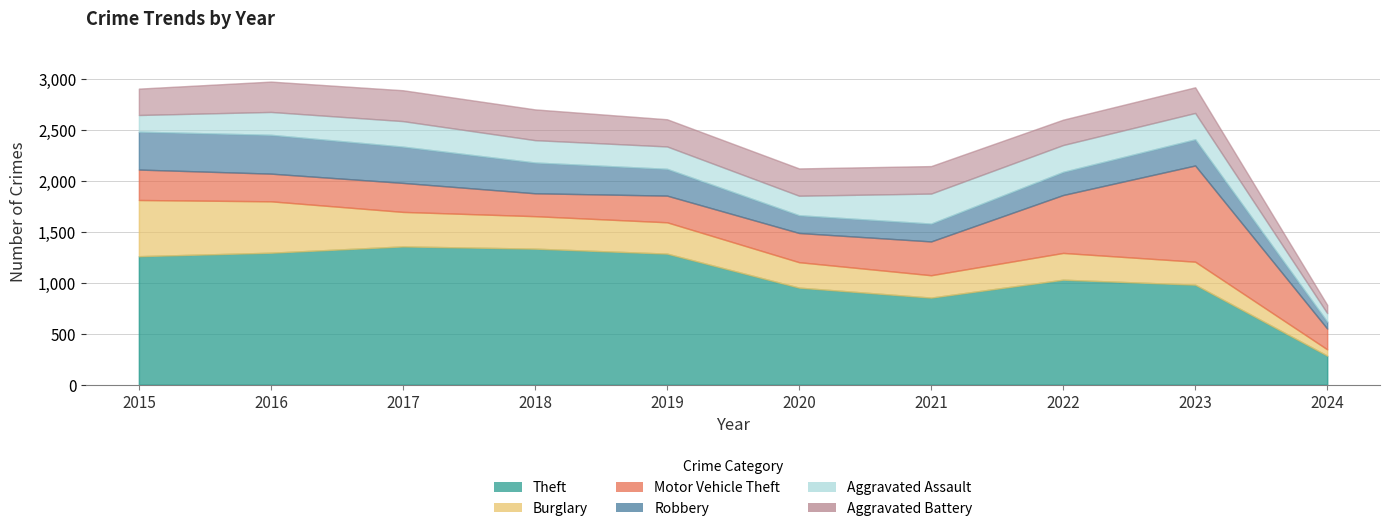

What is the highest value of the Theft series?

1359